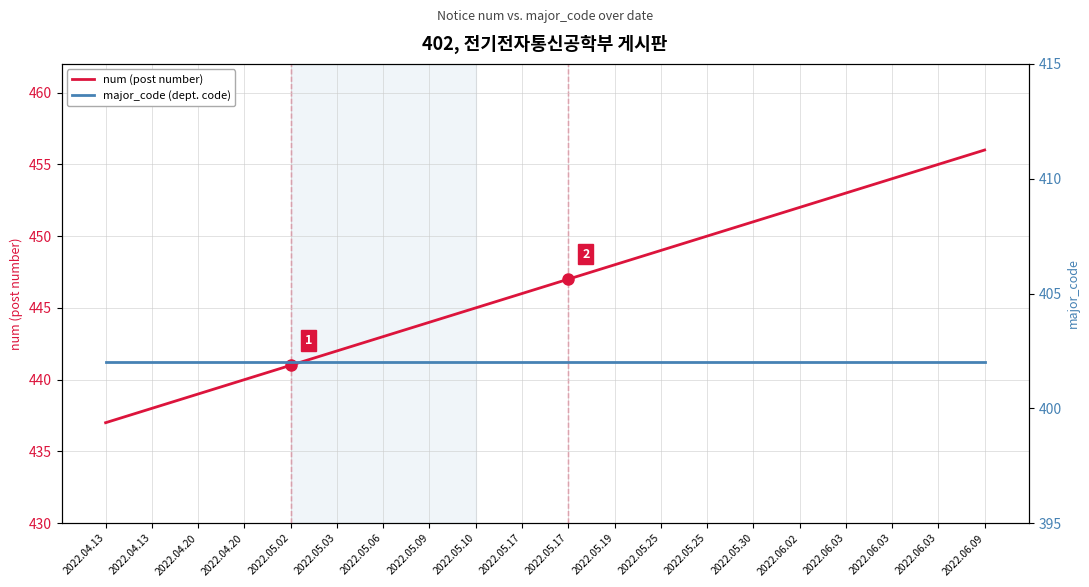

At which label is num (post number) closest to 446?

2022.05.17